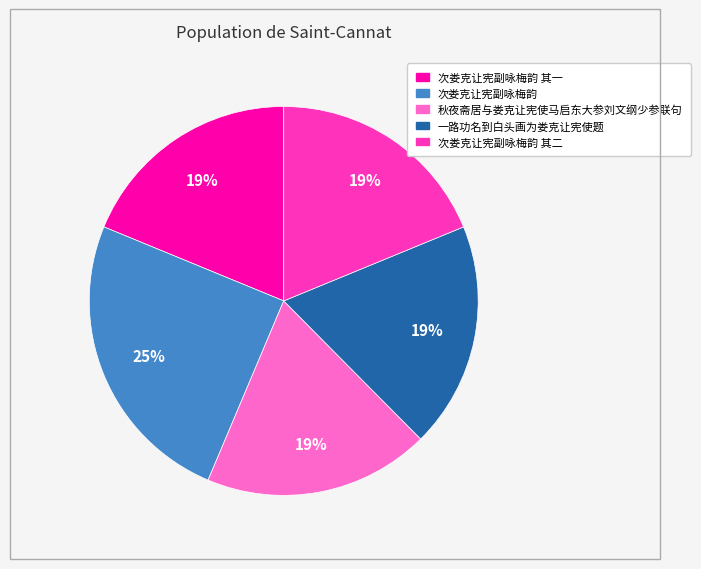

To the nearest percent, what is the difference between the largest and smallest slice percentages?

6%